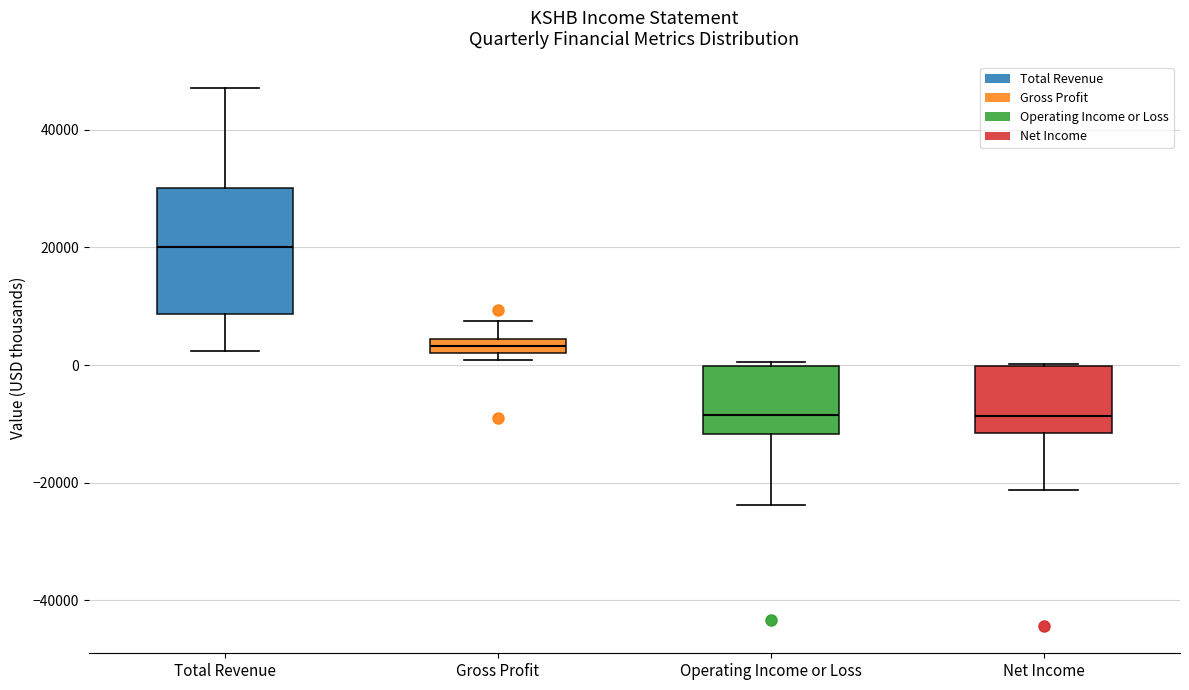

Which box's median line is the highest?

Total Revenue